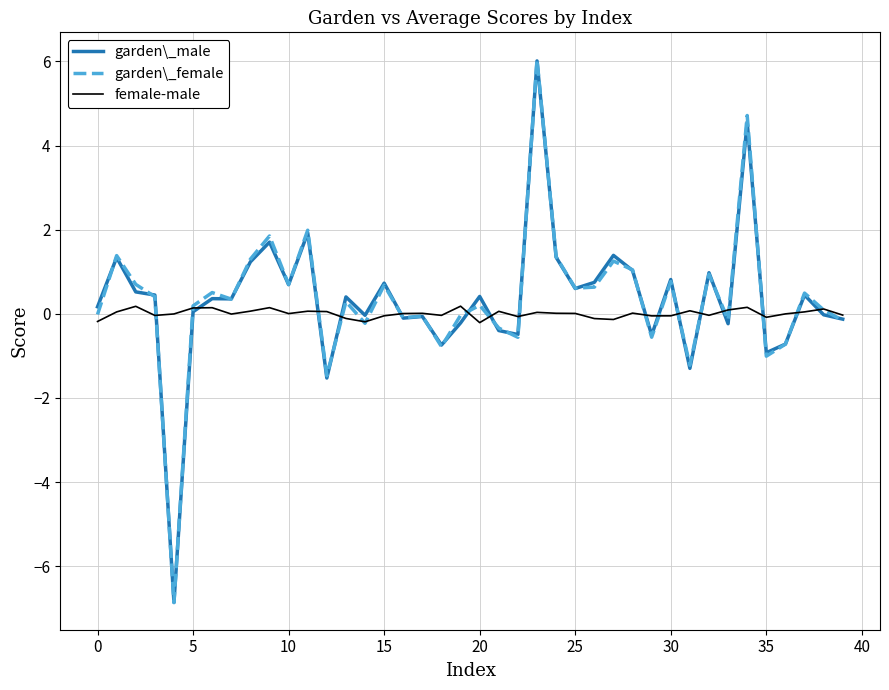

What is the sum of all female-male values?

0.3